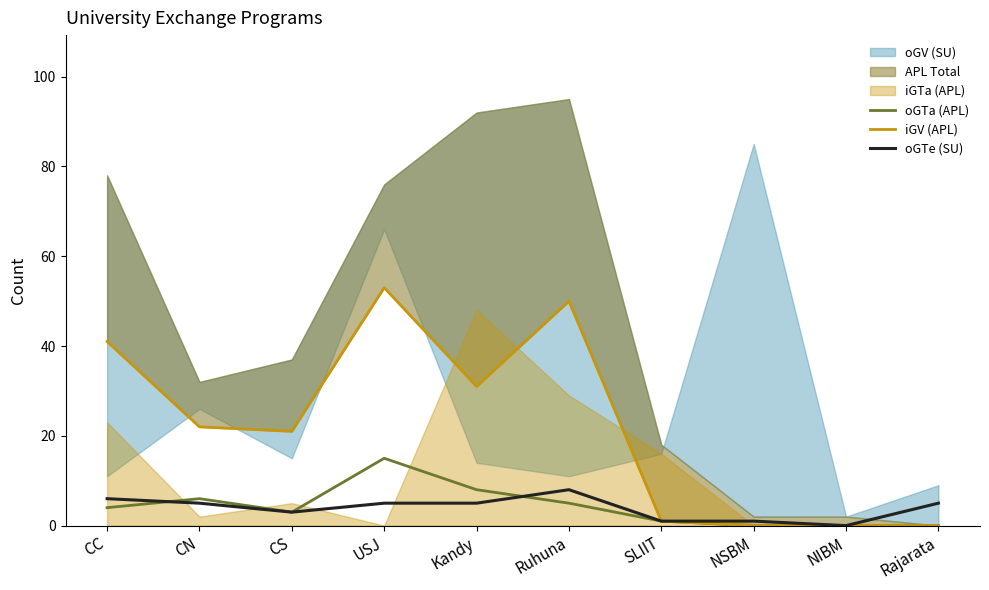

At which label does oGTa (APL) reach its peak?

USJ